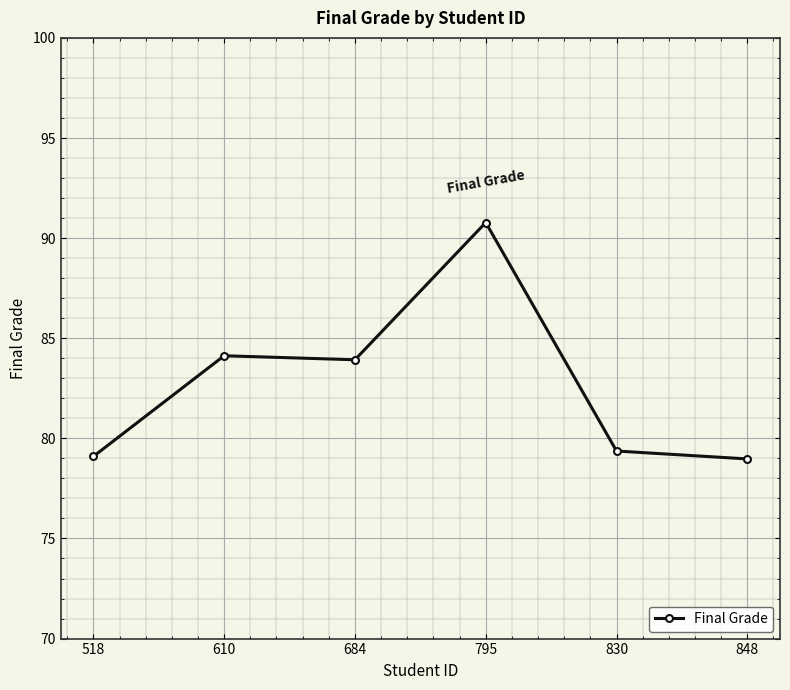

Does the chart display data point markers on the line(s)?

Yes